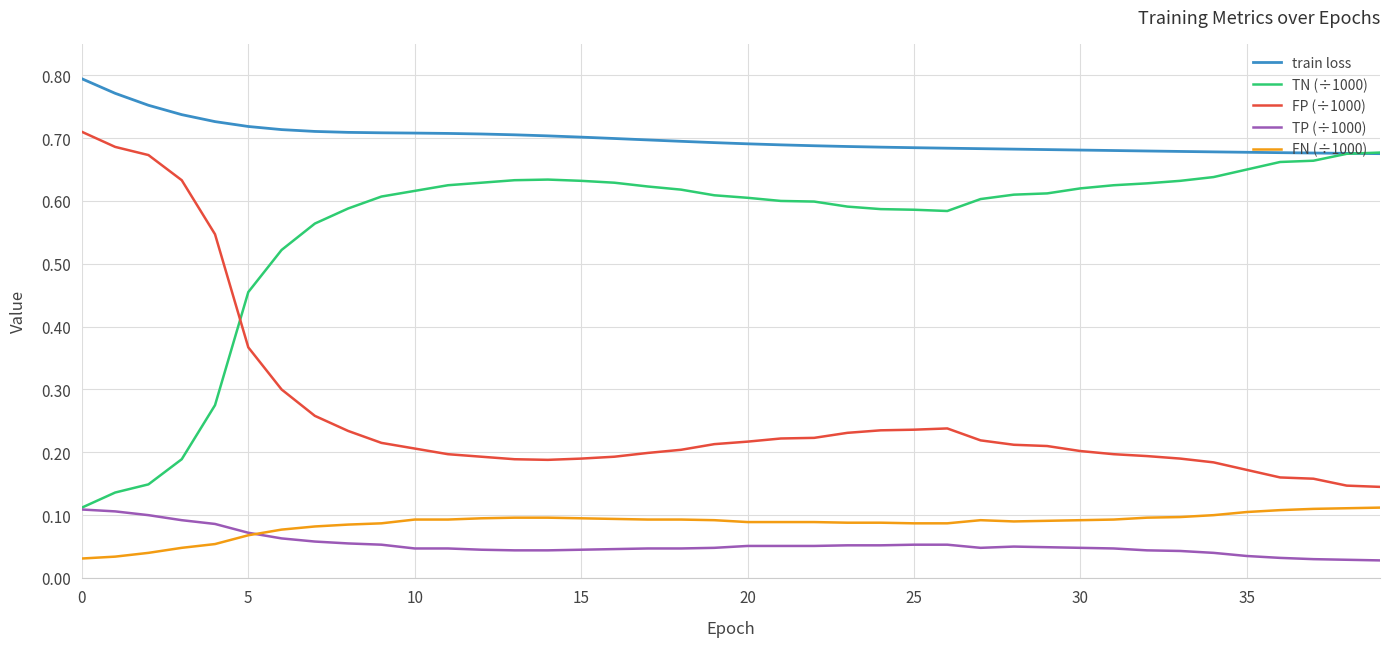

Which series has the largest total across all categories?

train loss